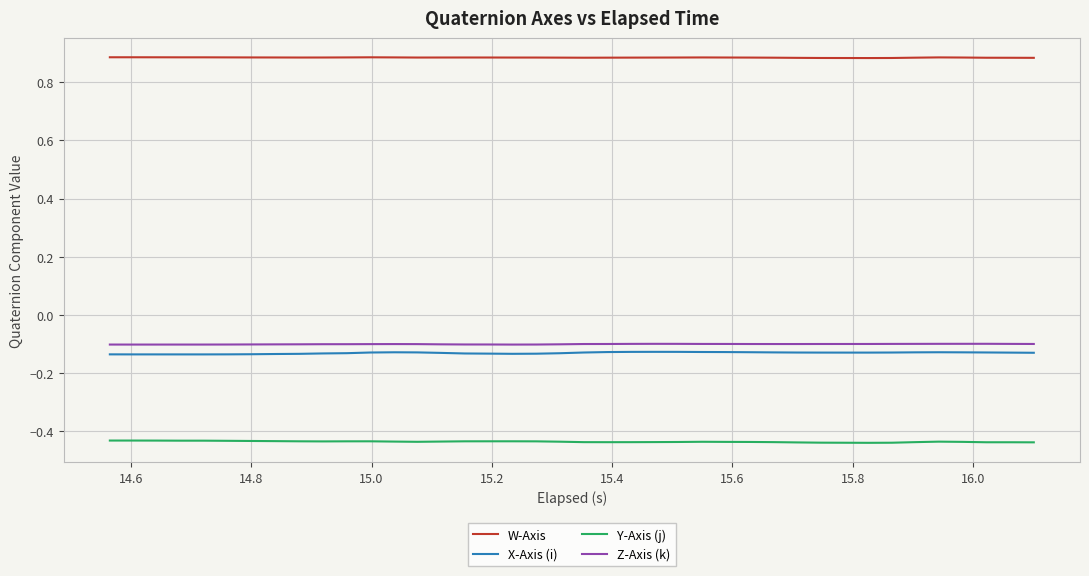

What are all the series names shown in the legend?

W-Axis, X-Axis (i), Y-Axis (j), Z-Axis (k)